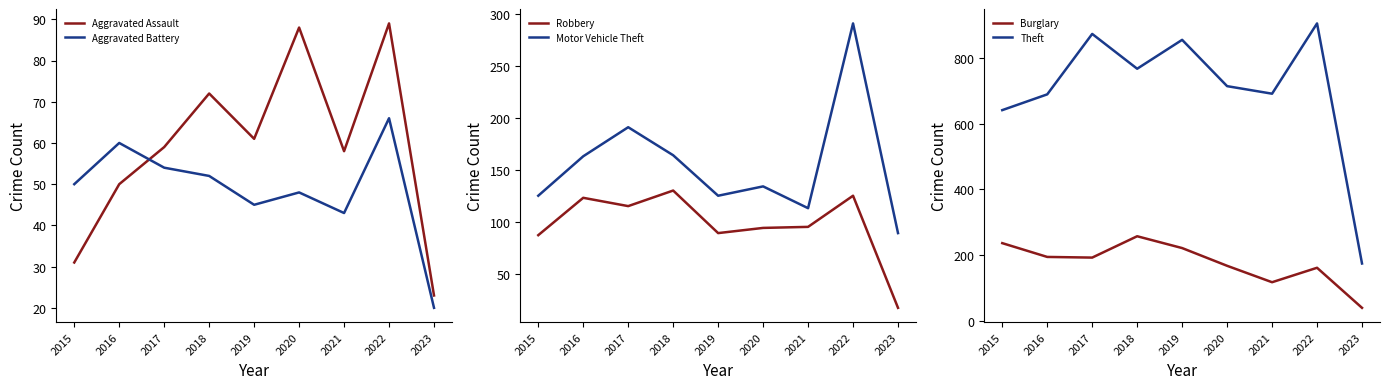

True or false: Robbery has a value of 64 at 2017.

False